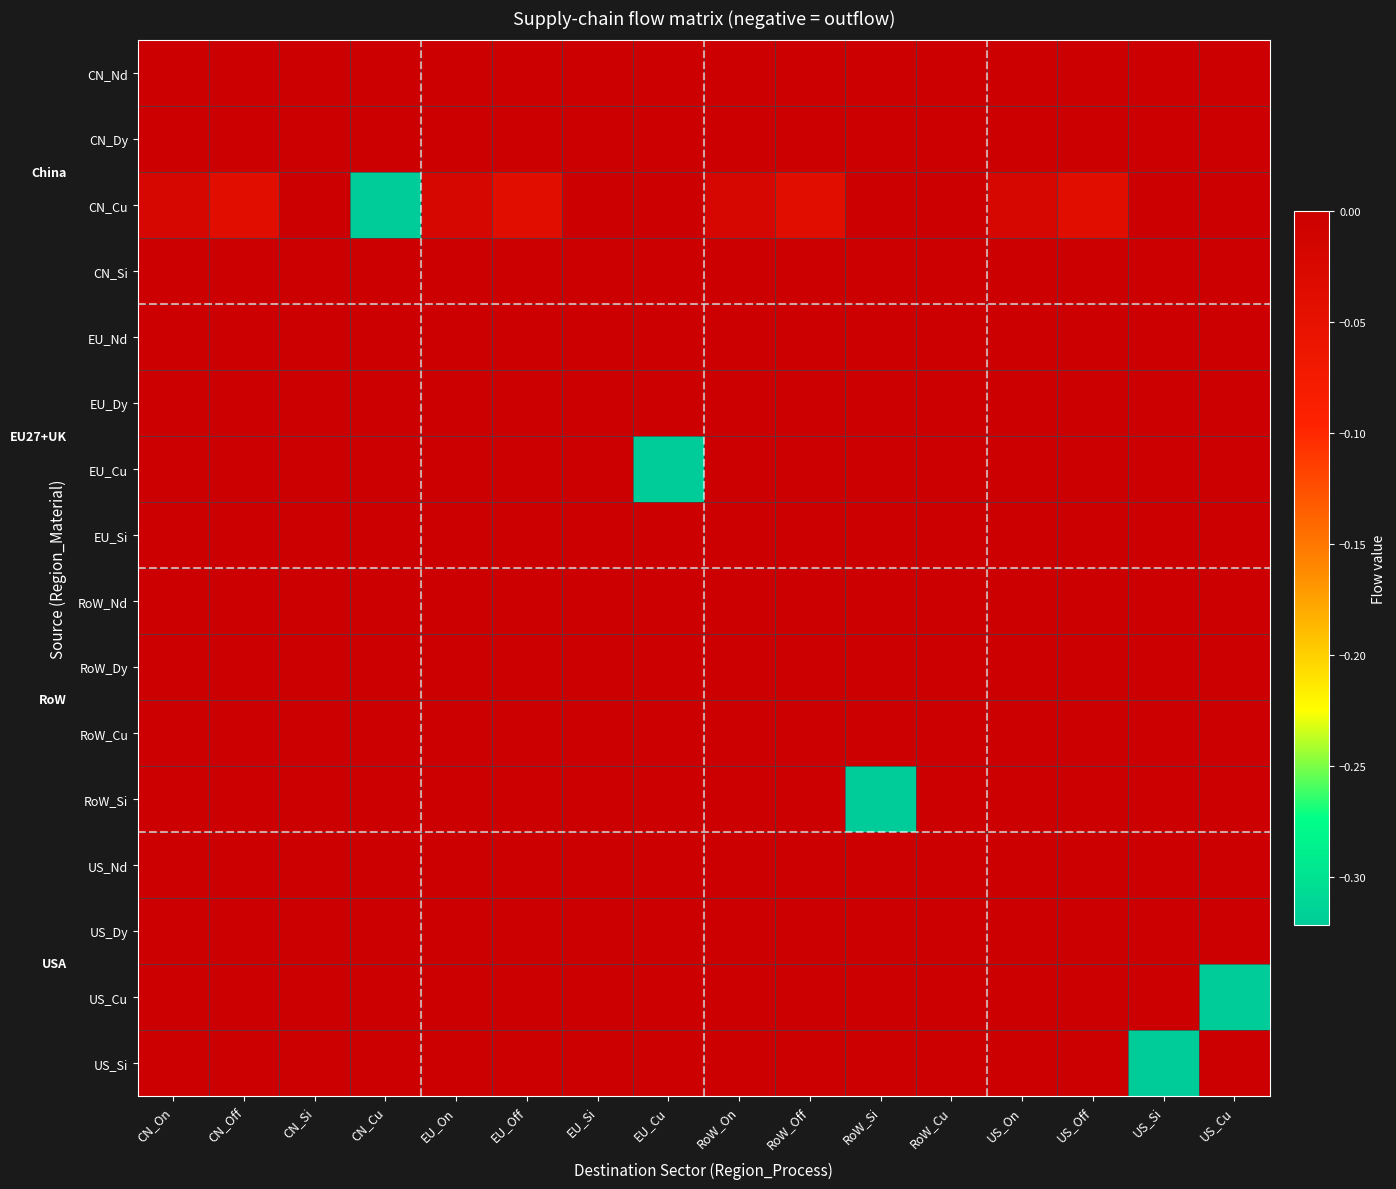

What is the smallest value displayed?

-0.3